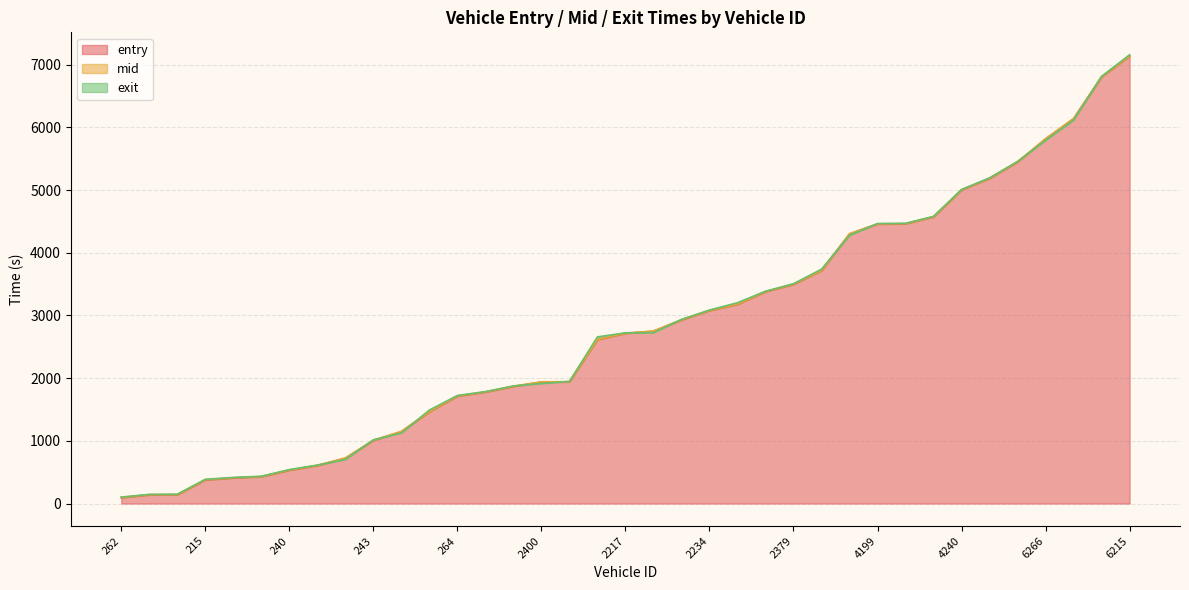

True or false: mid and entry intersect in this chart.

False